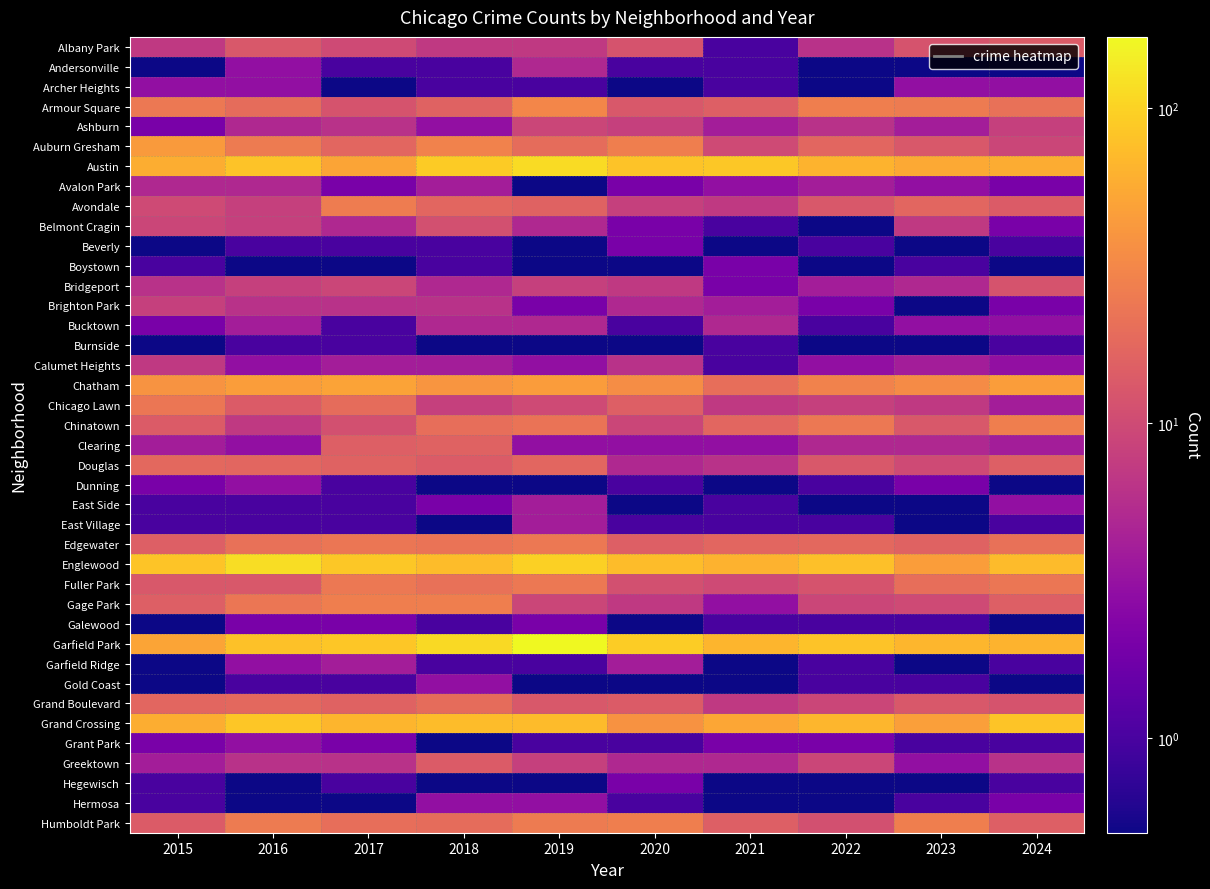

At how many categories does at least one series exceed 138?

1